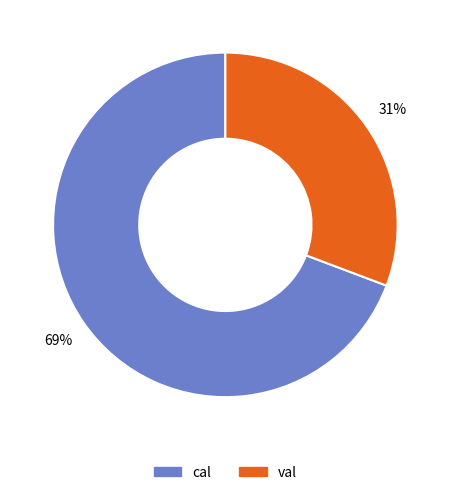

Between cal and val, which is larger?

cal